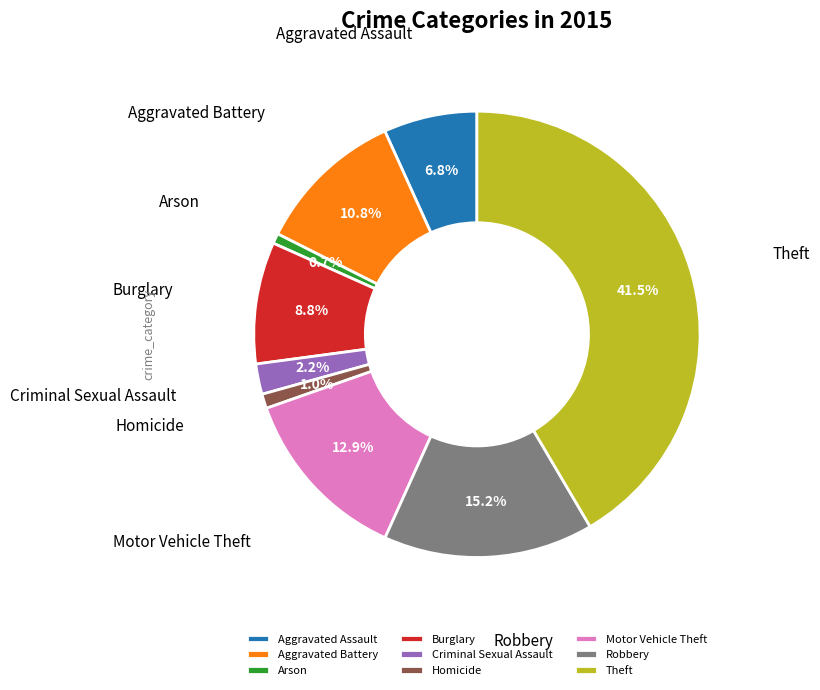

Between Aggravated Assault and Arson, which is larger?

Aggravated Assault